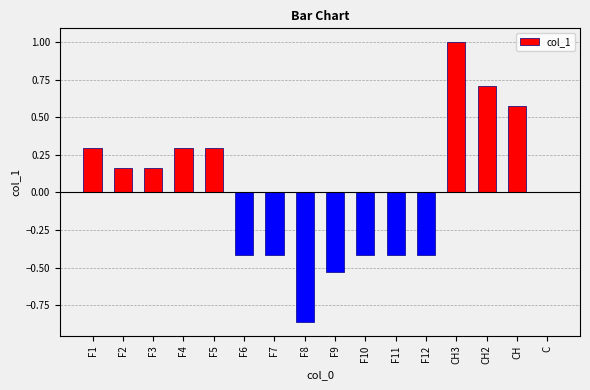

What is the greatest value displayed?

1.0